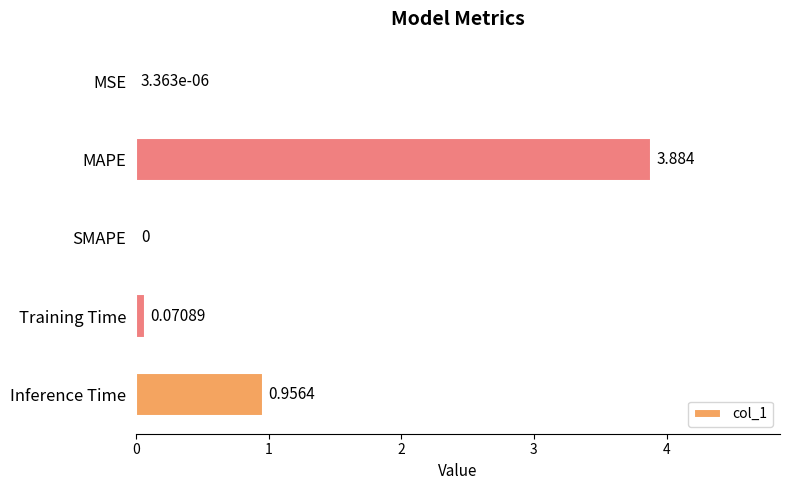

Which category has the highest value across all series?

MAPE